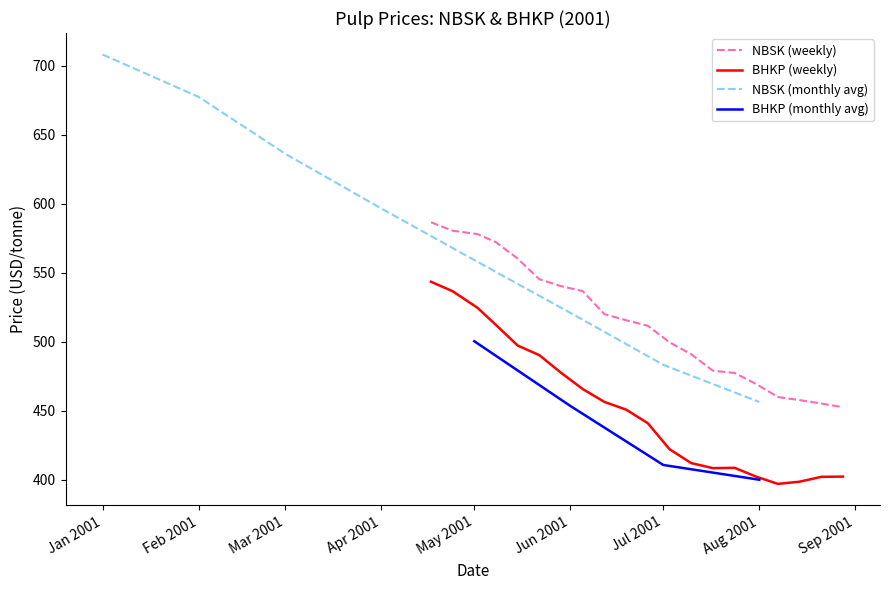

What is the highest value of the BHKP series?

543.4